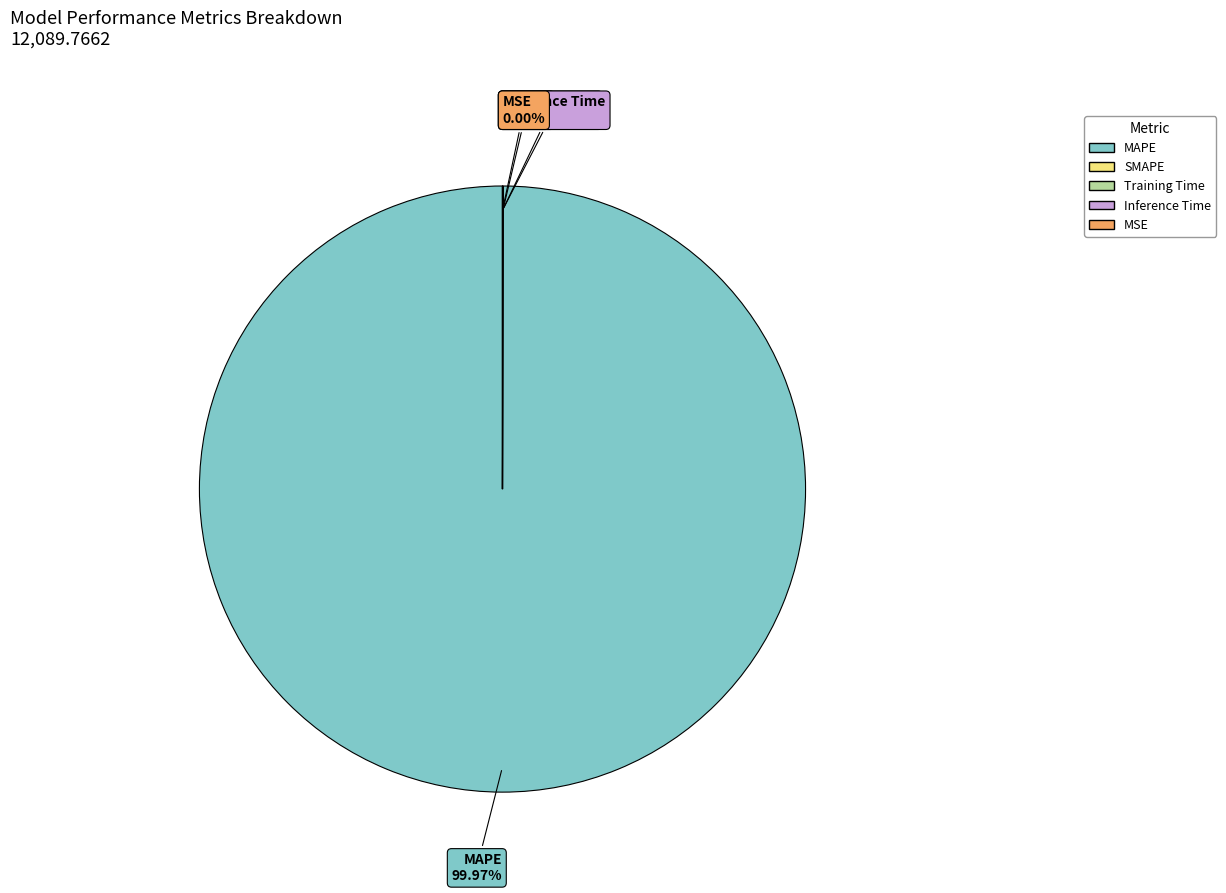

Which category has the biggest portion of the pie?

MAPE